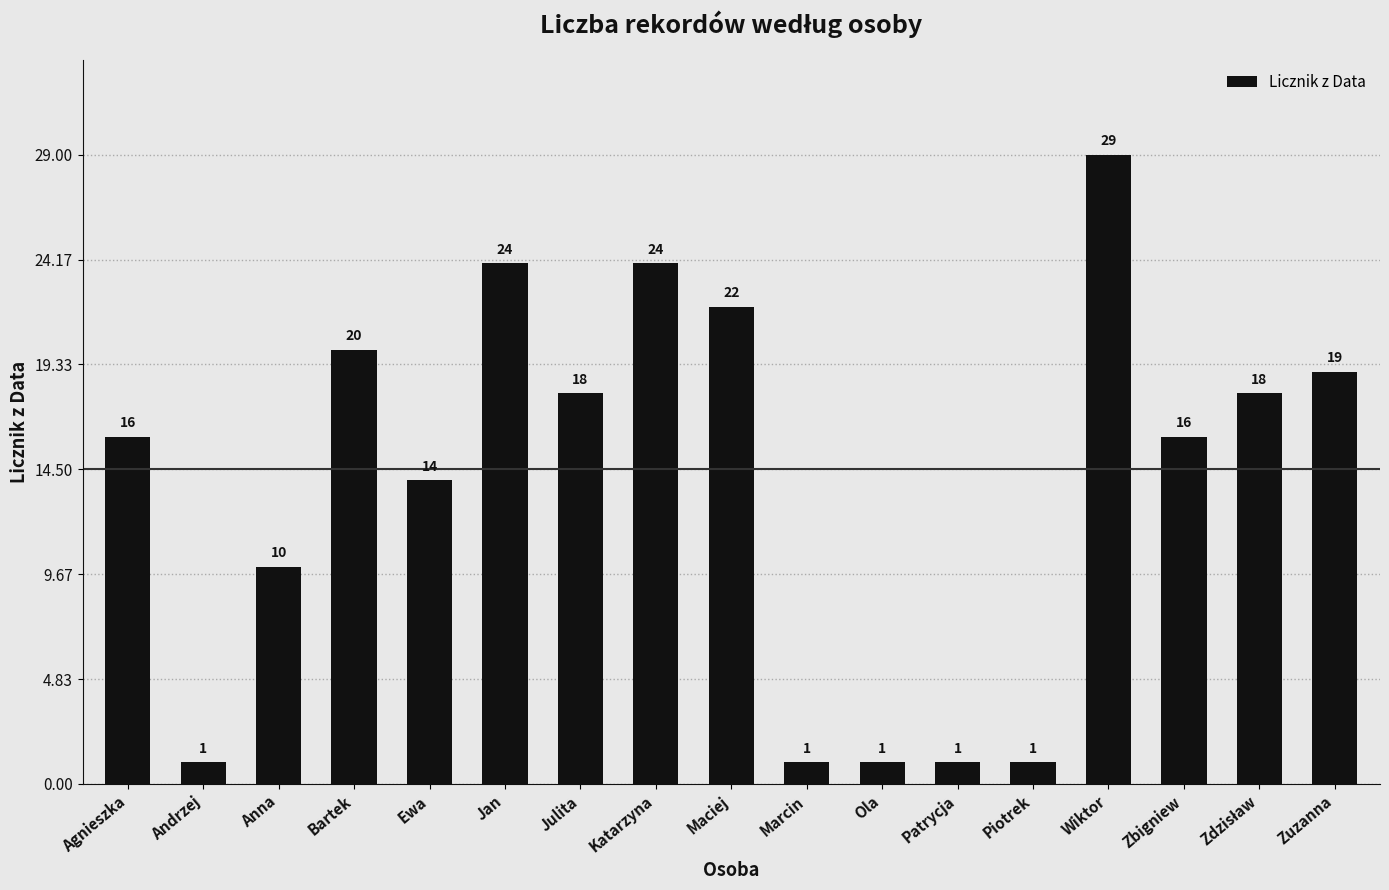

What is the sum of the values at Jan and Agnieszka?

40